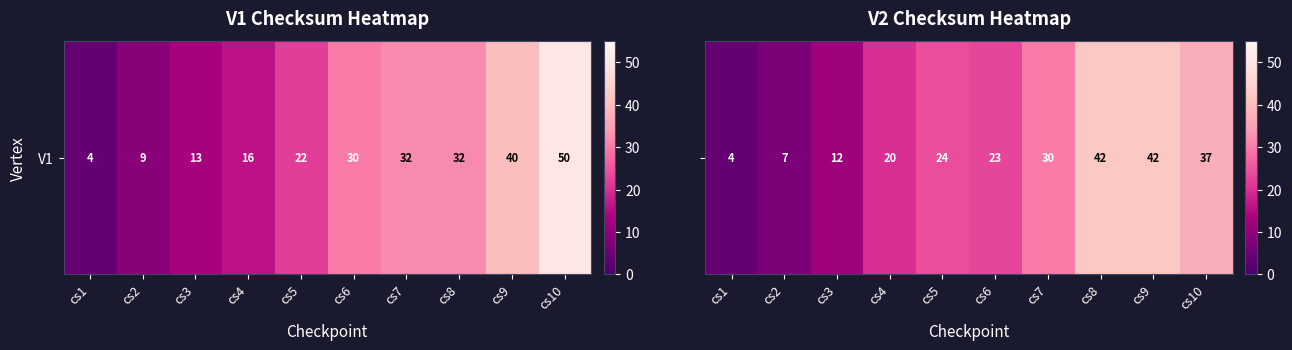

Count the number of categories in the chart.

10